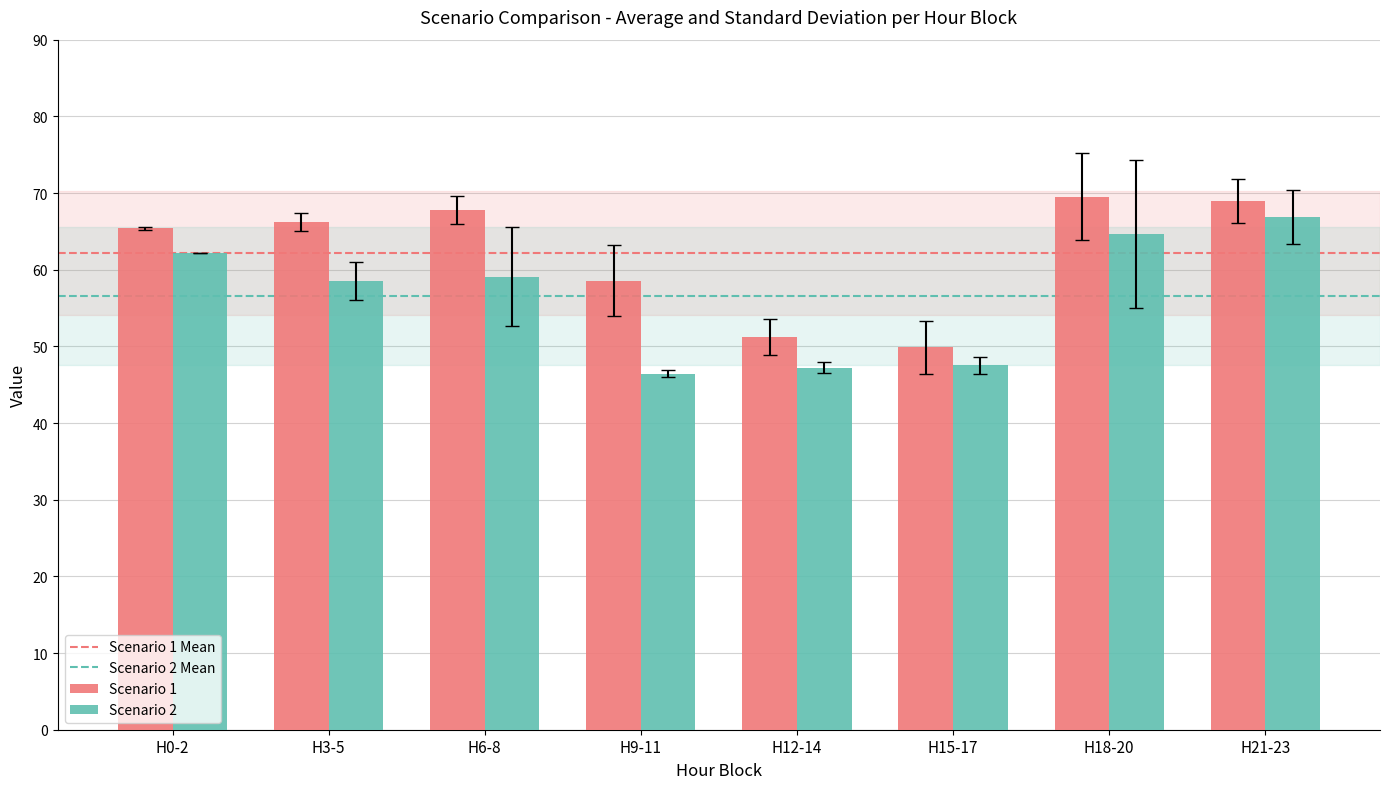

What is the maximum value shown in the chart?

69.5